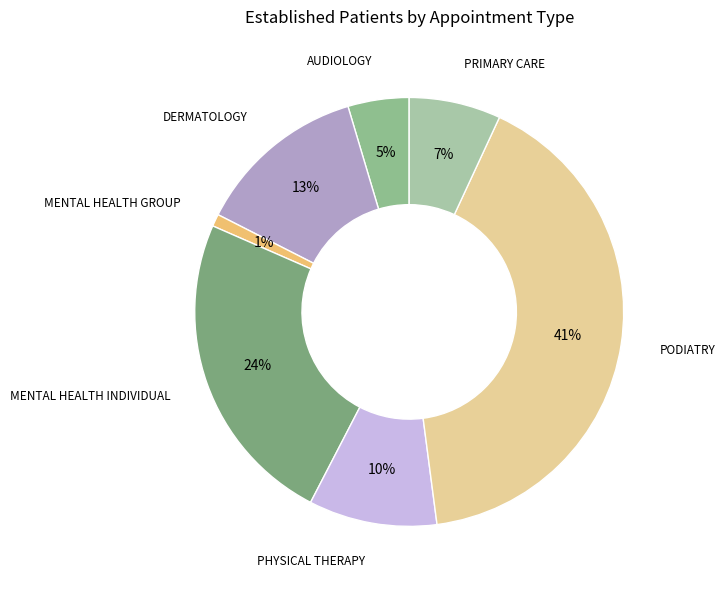

The AUDIOLOGY slice represents 18% of the pie. True or false?

False